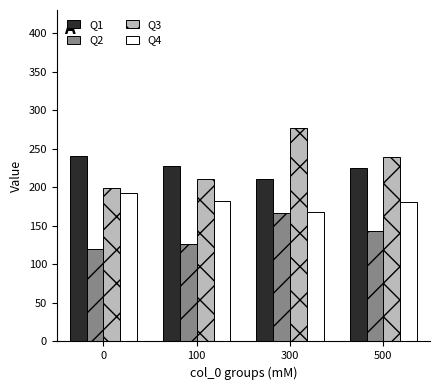

What is the approximate value of Q2 at 100?

126.6